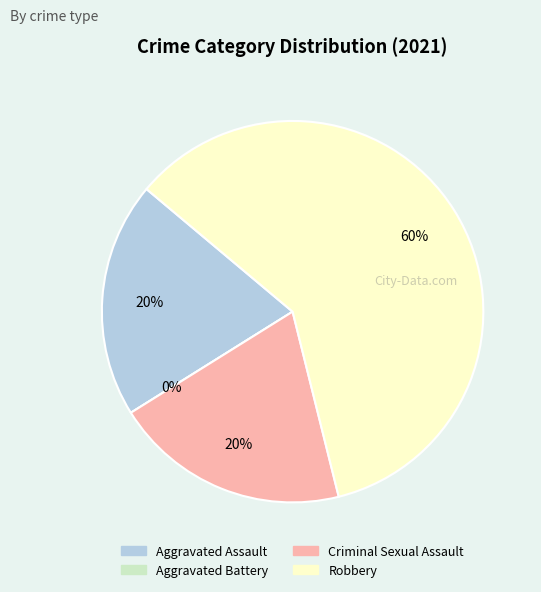

Do Aggravated Battery and Robbery together represent more than half of the pie?

Yes